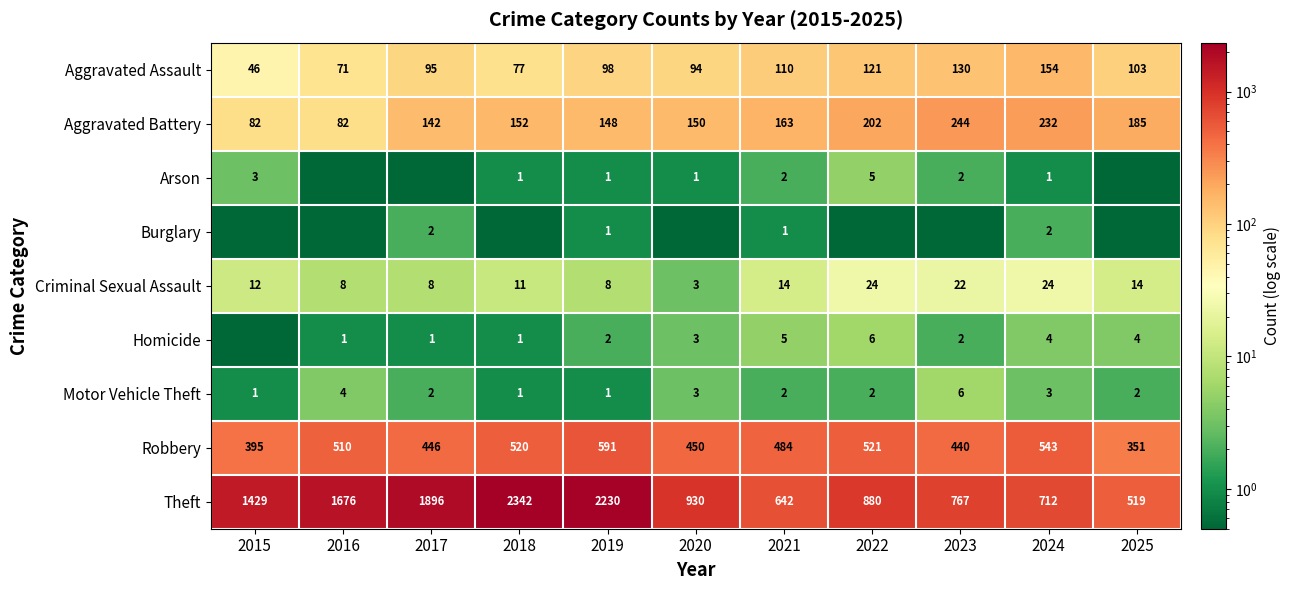

List the labels in order of Motor Vehicle Theft value, largest first.

2023, 2016, 2020, 2024, 2017, 2021, 2022, 2025, 2015, 2018, 2019